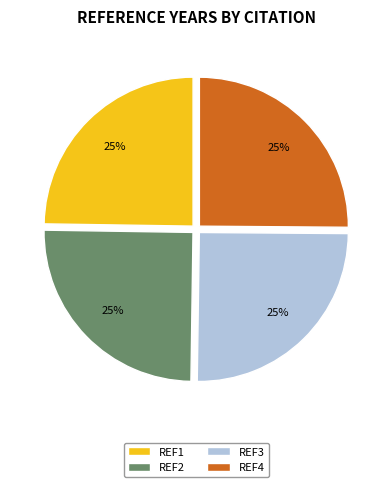

True or false: REF1 accounts for 25% of the total.

True